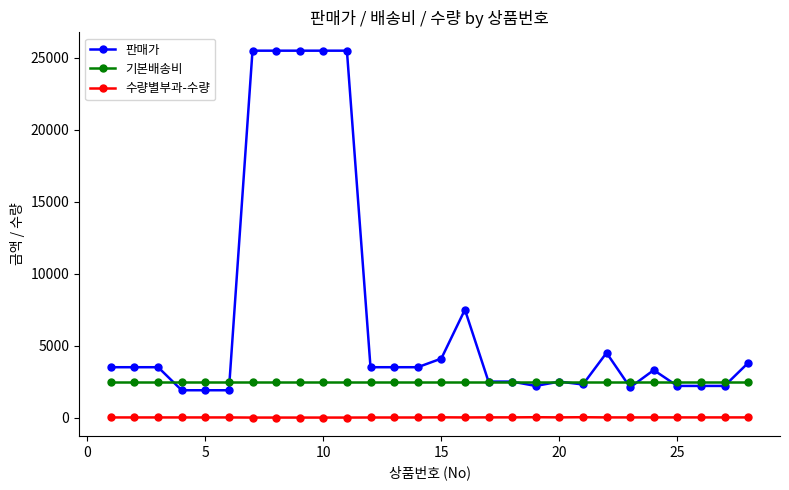

What is the maximum value shown in the chart?

25500.0